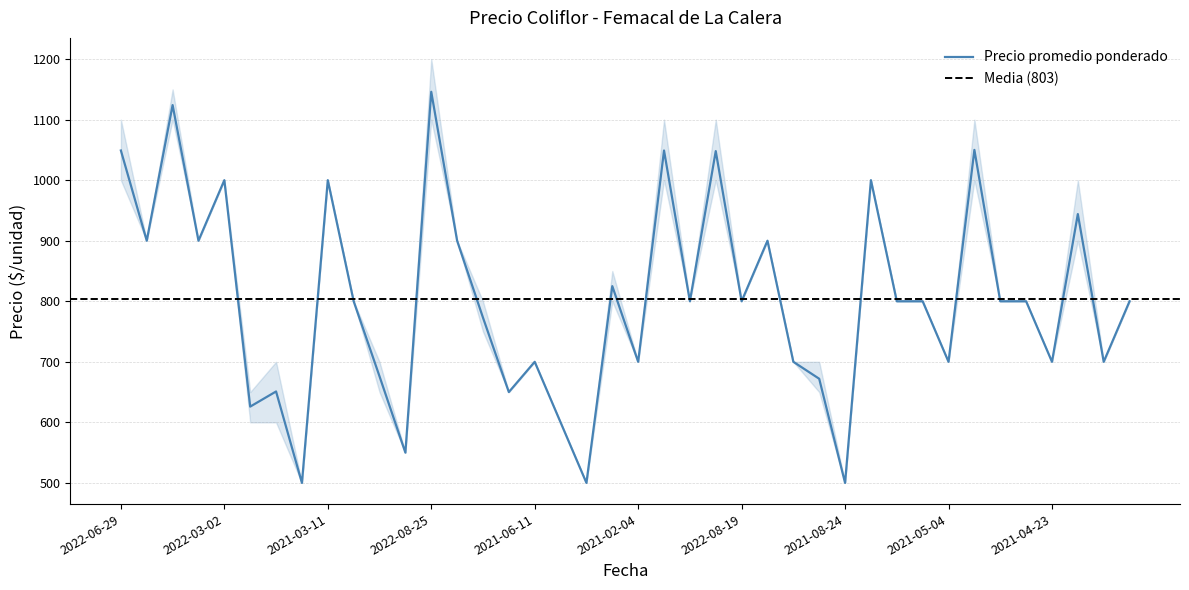

The Precio promedio ponderado series shows 800 at 2022-08-19. True or false?

True